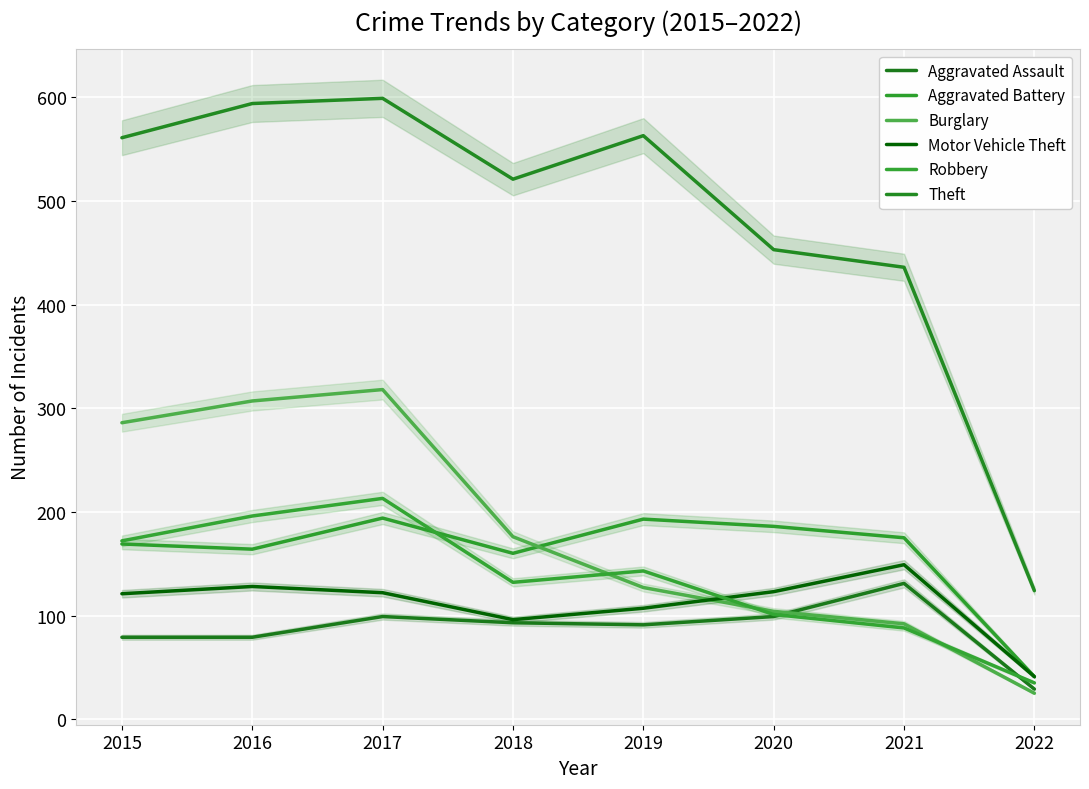

What is the maximum value shown in the chart?

599